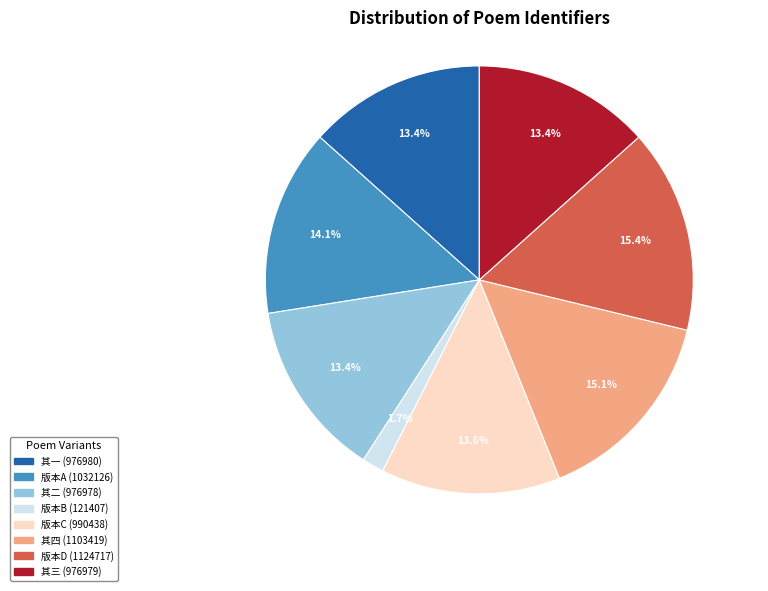

What is the ratio of the value at 版本A (1032126) to the value at 其三 (976979)?

1.1